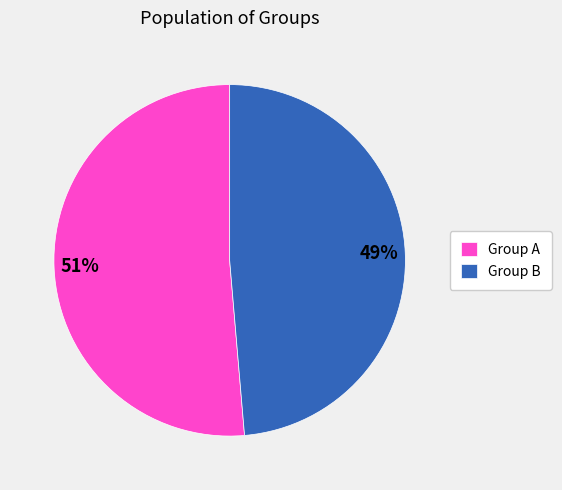

How many slices are in this pie chart?

2